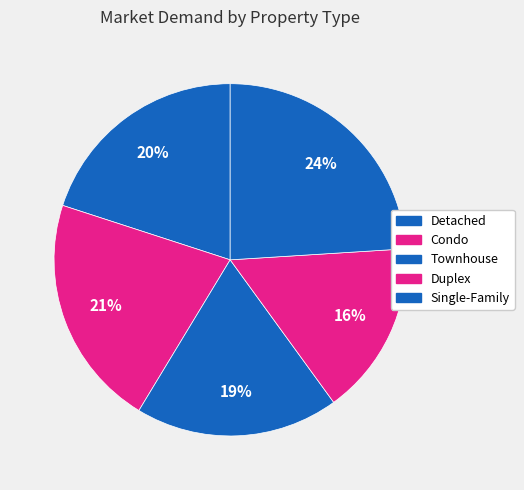

Does any single category account for the majority?

No